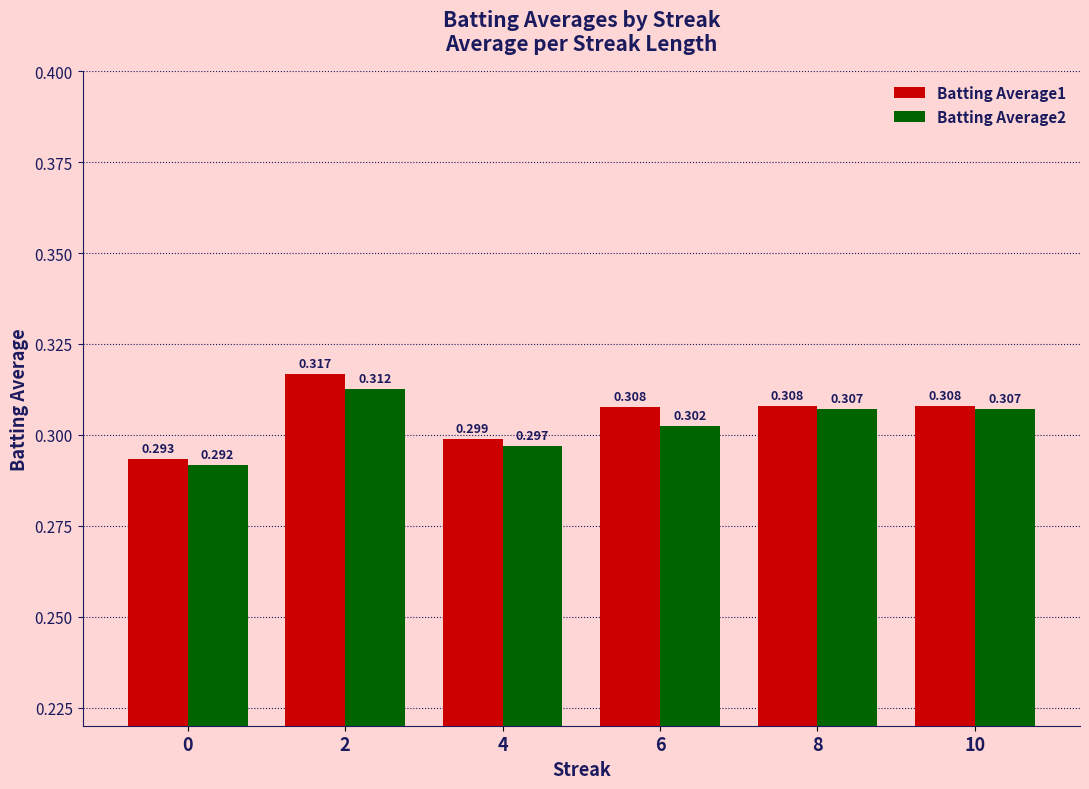

How many Batting Average2 values are between 0 and 1?

6